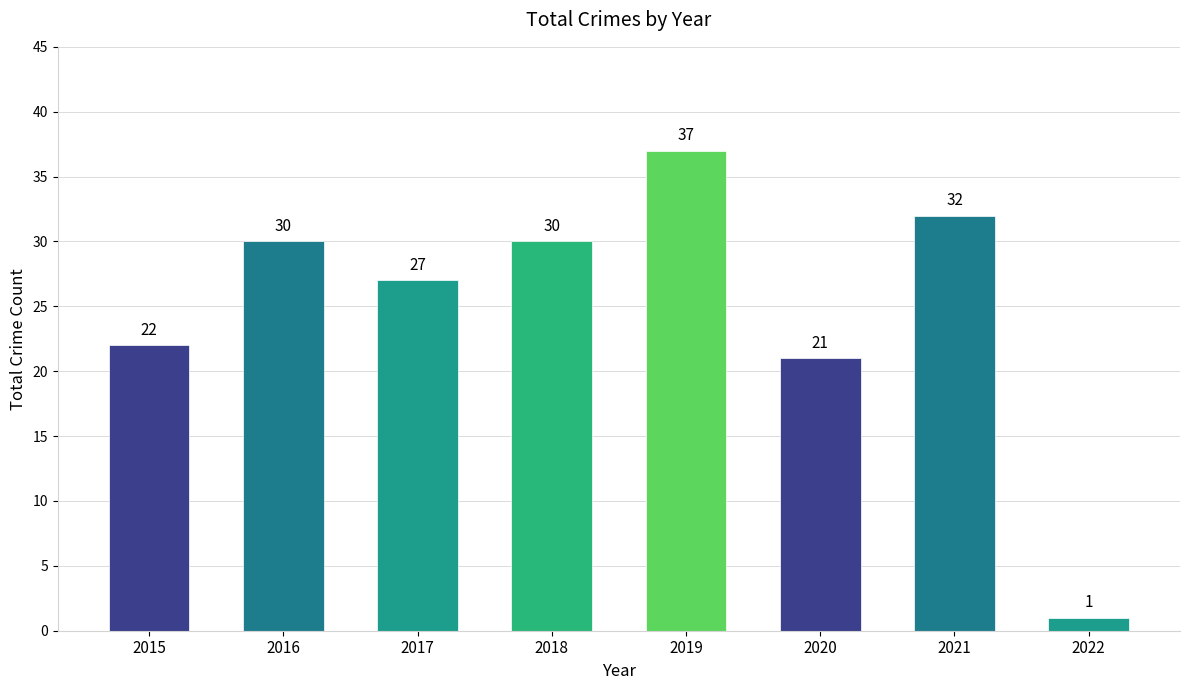

What is the ratio of the value at 2020 to the value at 2018?

0.7